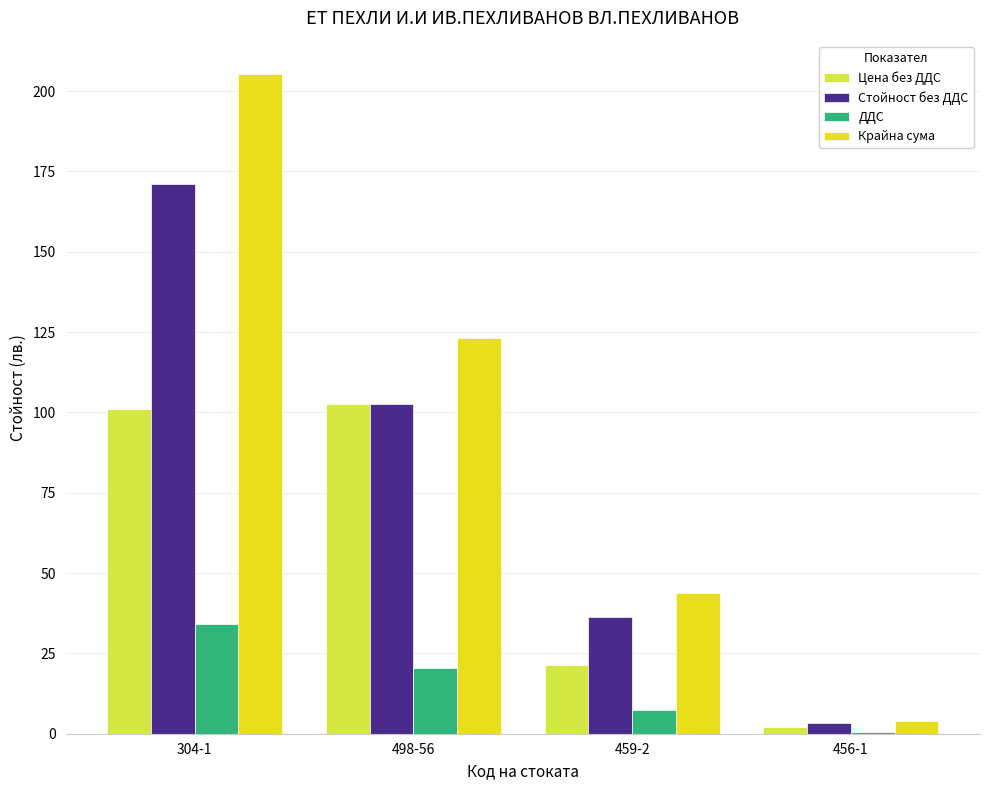

Reading right to left, list all the values displayed in this chart.

Цена без ДДС: 2.0	21.5	102.5	101.0
Стойност без ДДС: 3.4	36.4	102.5	171.2
ДДС: 0.7	7.3	20.5	34.2
Крайна сума: 4.1	43.7	123.0	205.4